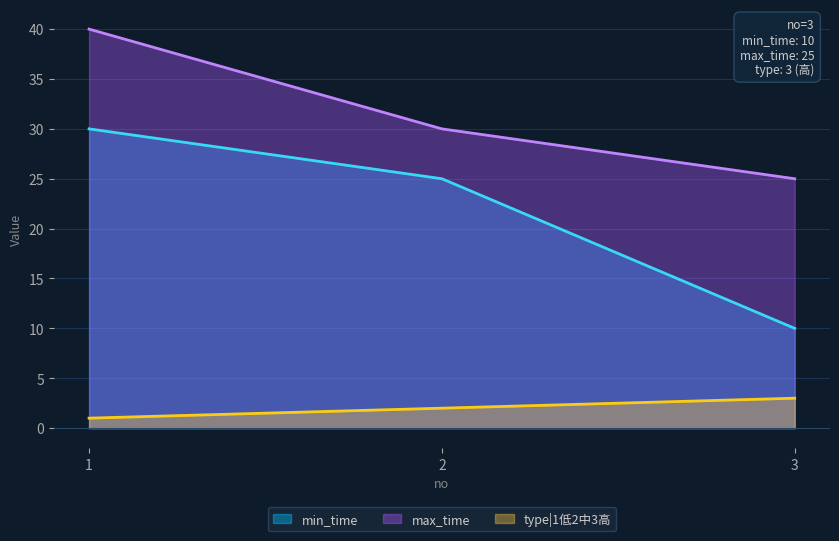

What is the minimum value for type|1低2中3高?

1